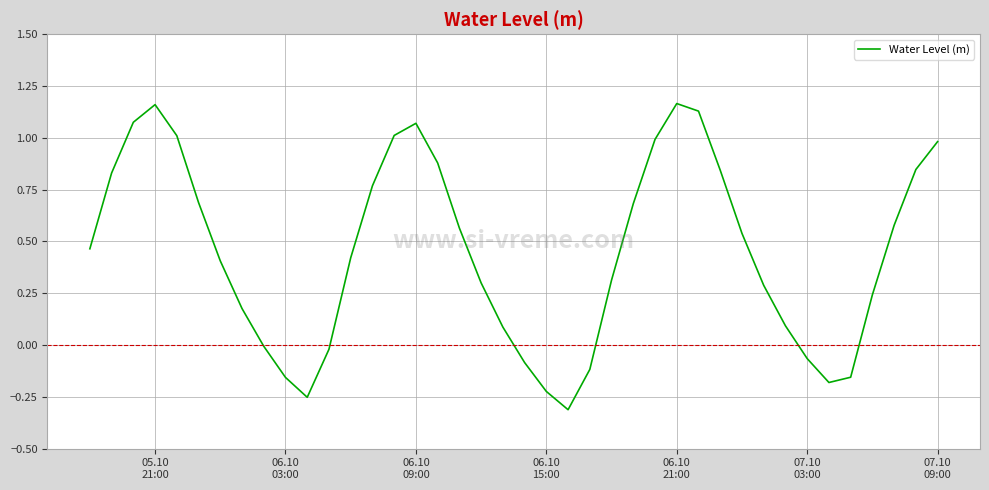

What is the difference between the maximum and minimum values?

1.5